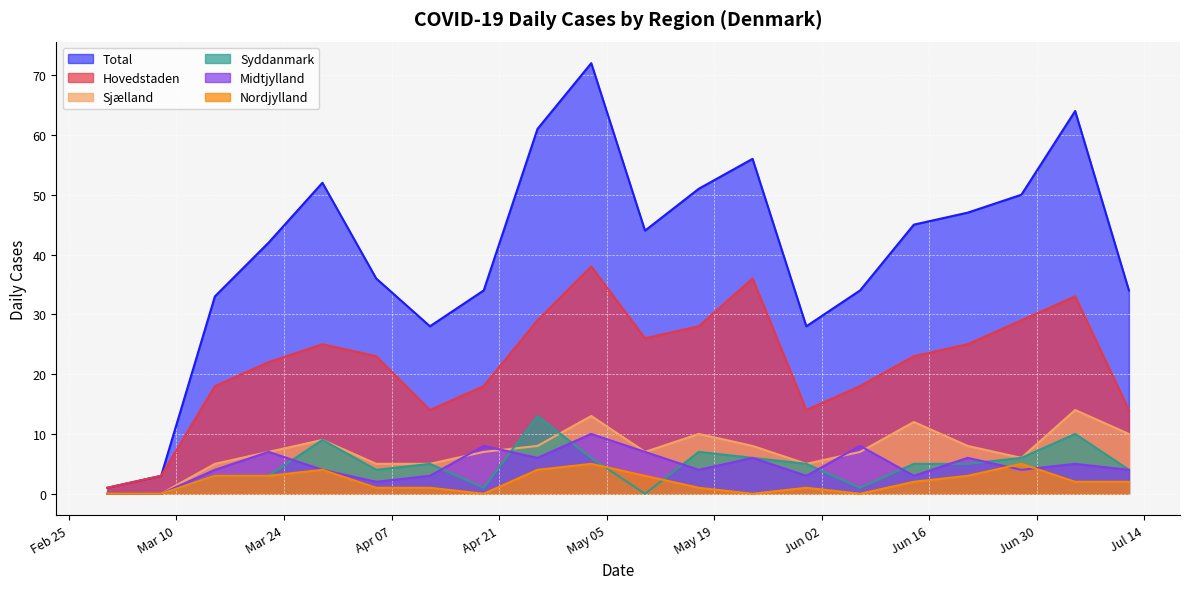

What is the label of the 9th point from the left?

2020-04-26